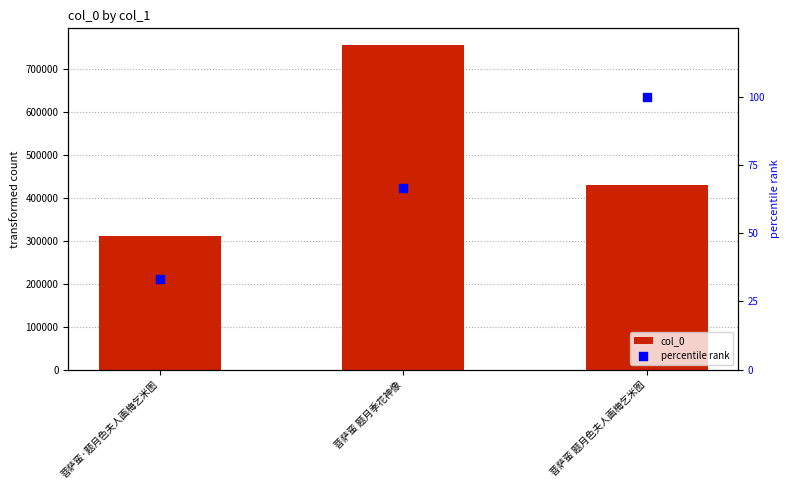

At which category is the sum across all series the highest?

菩萨蛮 题月季花神像